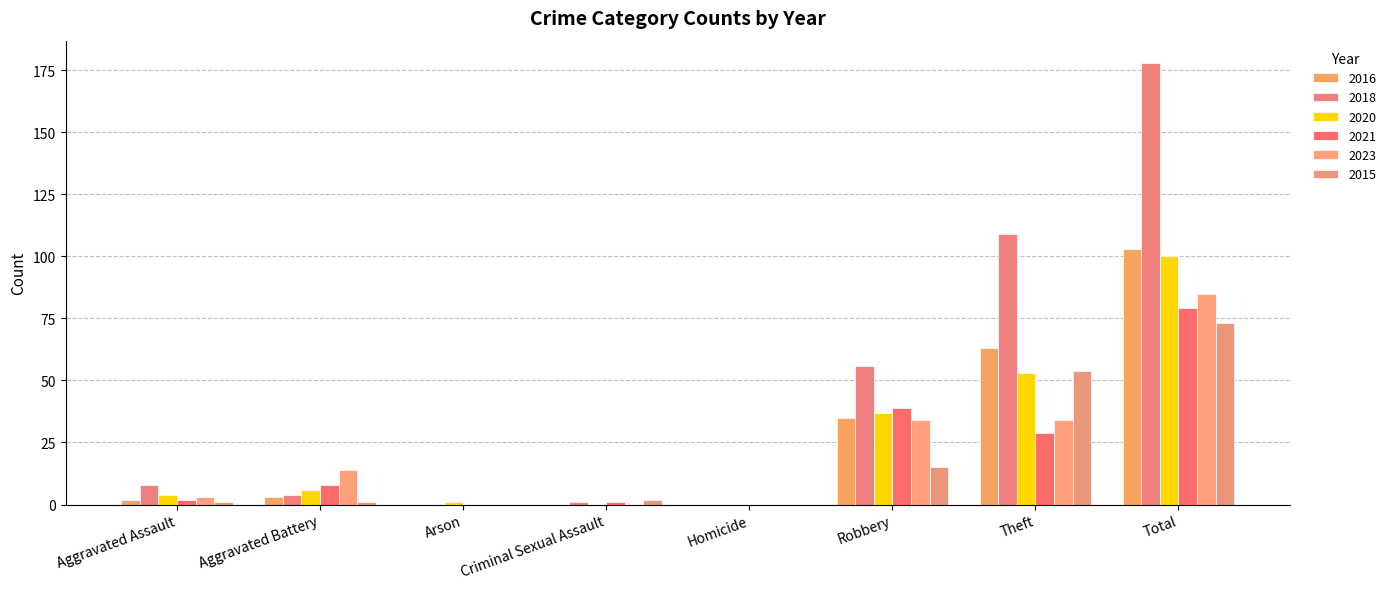

How many groups of bars are there?

8